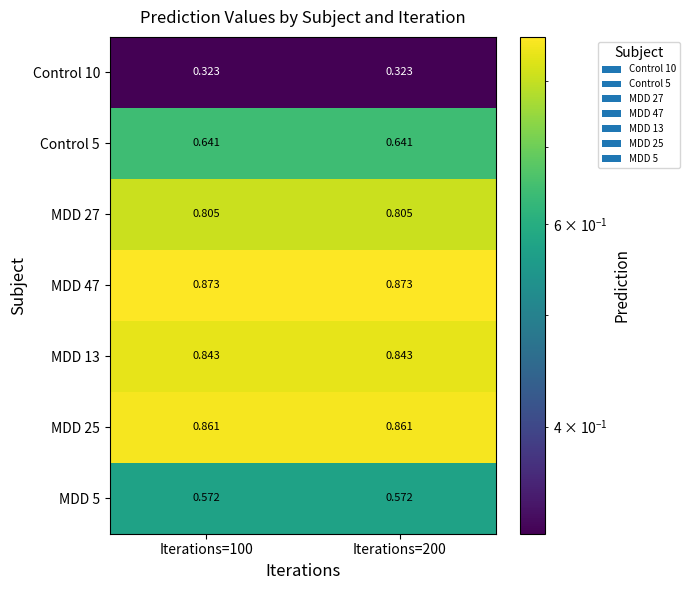

Is the value of MDD 5 at Iterations=100 greater than the value of Control 10 at Iterations=200?

Yes